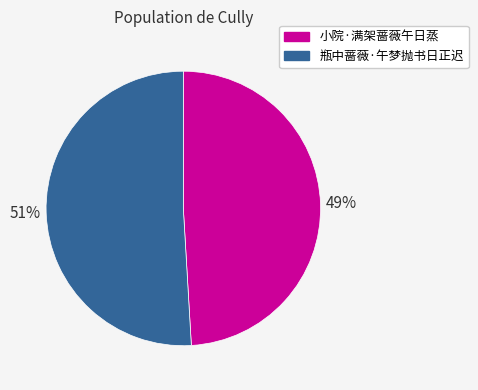

Which has a higher value, 小院·满架蔷薇午日蒸 or 瓶中蔷薇·午梦抛书日正迟?

瓶中蔷薇·午梦抛书日正迟